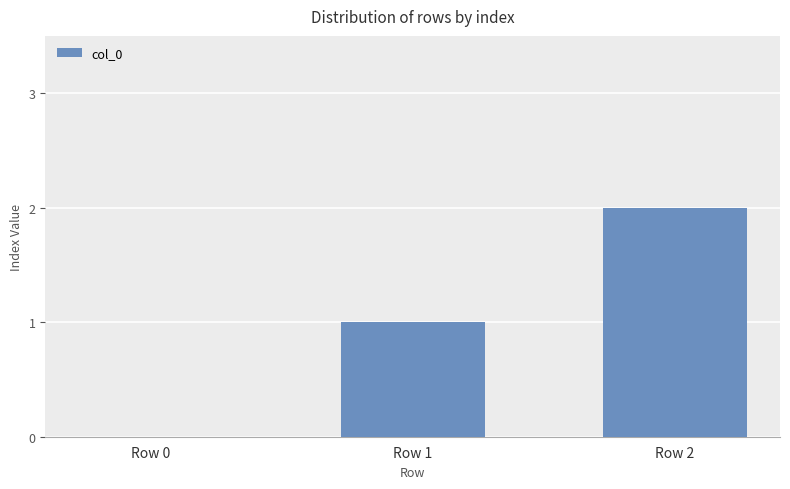

The chart shows a value of 1 at Row 1. True or false?

True